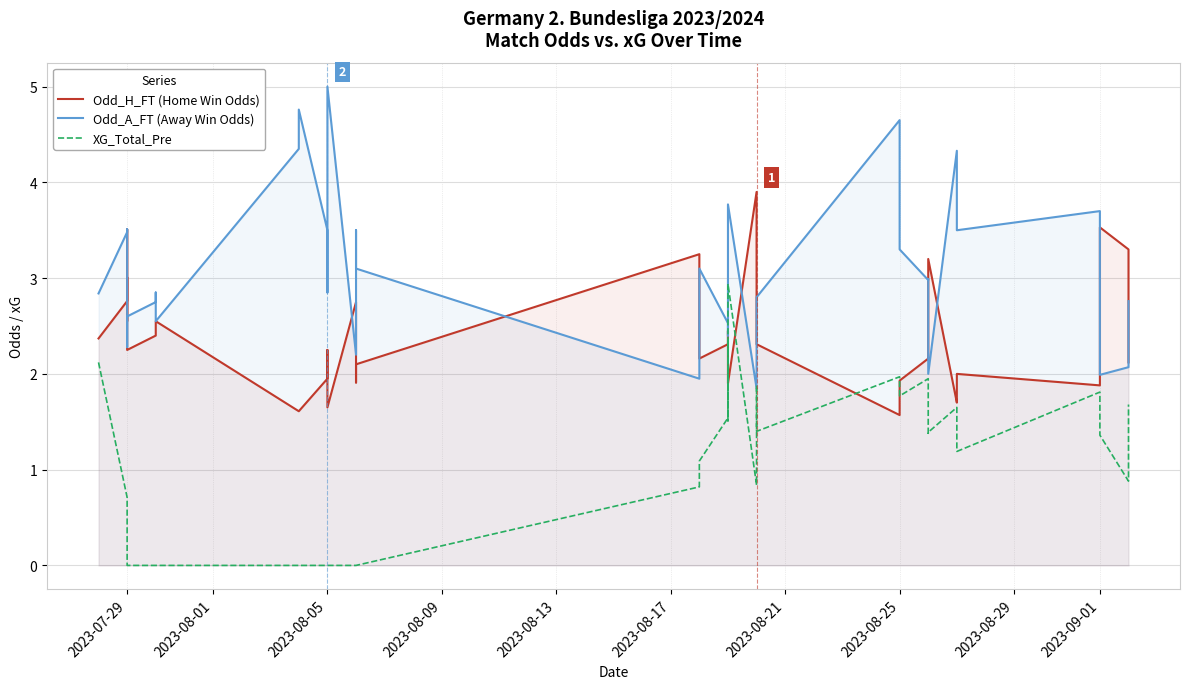

Reading left to right, transcribe all the data shown in this chart.

Odd_H_FT (Home Win Odds): 2.4	2.8	3.5	2.5	3.0	2.2	2.4	2.5	2.5	1.6	1.6	1.9	2.2	2.2	1.6	2.8	1.9	2.1	3.2	2.2	2.3	2.5	2.1	1.9	3.9	2.5	2.3	1.6	1.9	2.2	2.1	2.7	3.2	1.7	1.8	2.0	1.9	3.5	3.3	2.1
Odd_A_FT (Away Win Odds): 2.8	3.5	3.5	2.5	2.3	2.6	2.8	2.9	2.5	4.3	4.8	3.5	2.9	3.0	5.0	2.2	3.5	3.1	1.9	3.1	2.5	2.4	2.8	3.8	1.9	2.6	2.8	4.7	3.3	3.0	3.0	2.3	2.0	4.3	4.3	3.5	3.7	2.0	2.1	2.8
XG_Total_Pre: 2.1	0.7	0.0	0.0	0.0	0.0	0.0	0.0	0.0	0.0	0.0	0.0	0.0	0.0	0.0	0.0	0.0	0.0	0.8	1.1	1.5	2.4	1.5	2.9	0.8	1.9	1.4	2.0	1.8	1.9	1.4	1.4	1.4	1.6	1.4	1.2	1.8	1.4	0.9	1.7